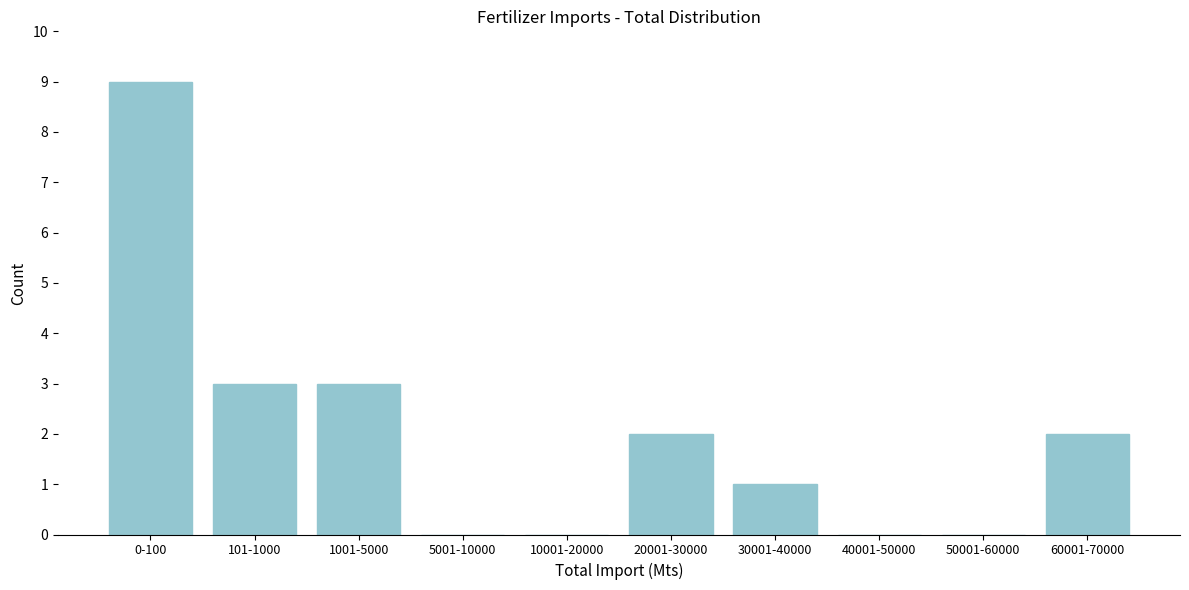

Reading left to right, transcribe all the data shown in this chart.

0-100=9	101-1000=3	1001-5000=3	5001-10000=0	10001-20000=0	20001-30000=2	30001-40000=1	40001-50000=0	50001-60000=0	60001-70000=2